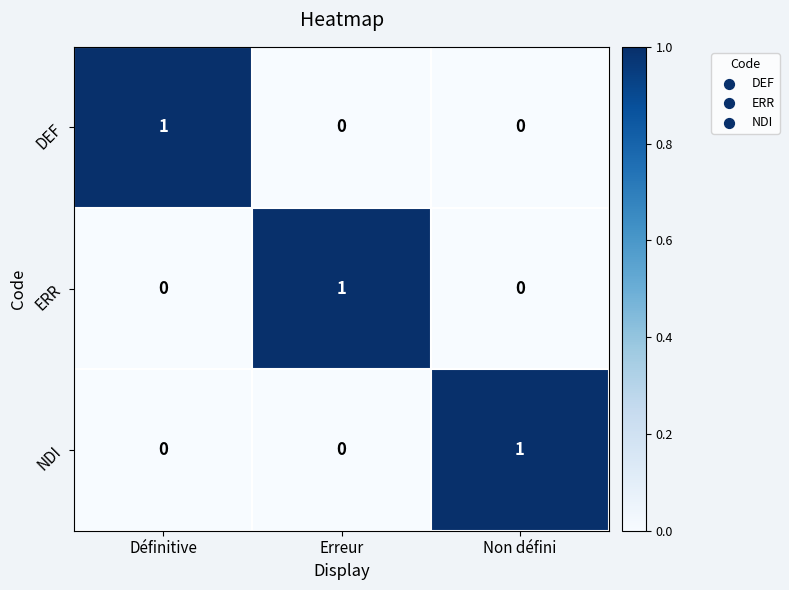

Which category has the highest value in the DEF series?

Définitive